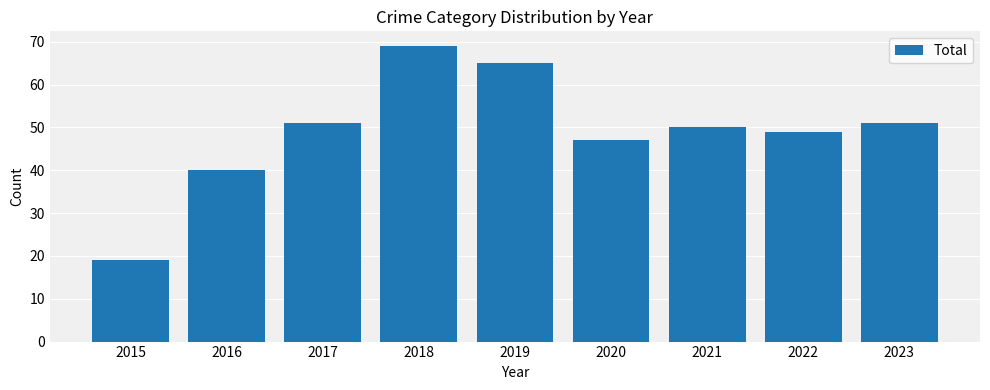

How many bars are there in total?

9